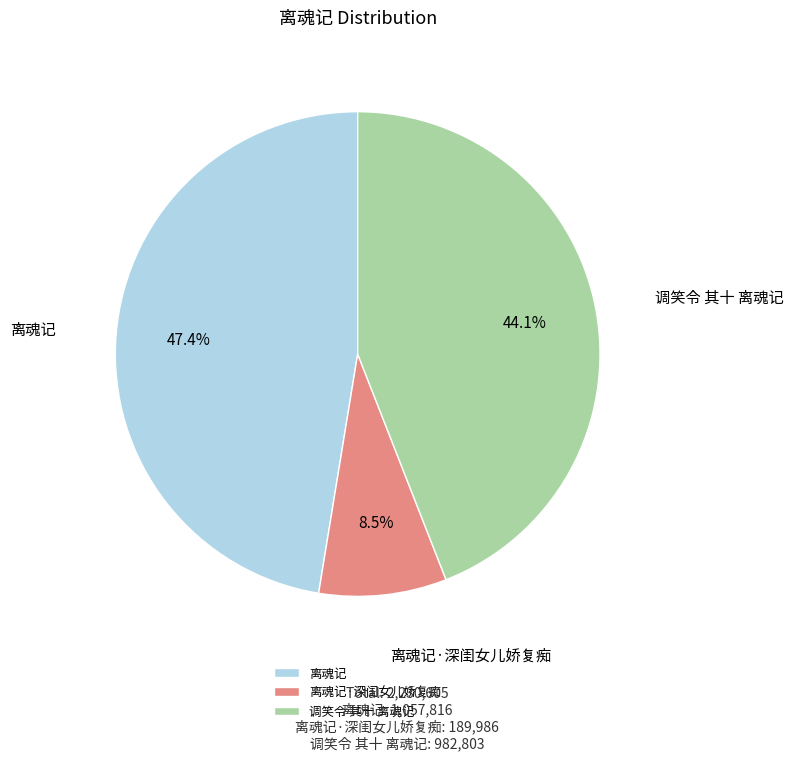

To the nearest percent, what is the difference between the largest and smallest slice percentages?

39%